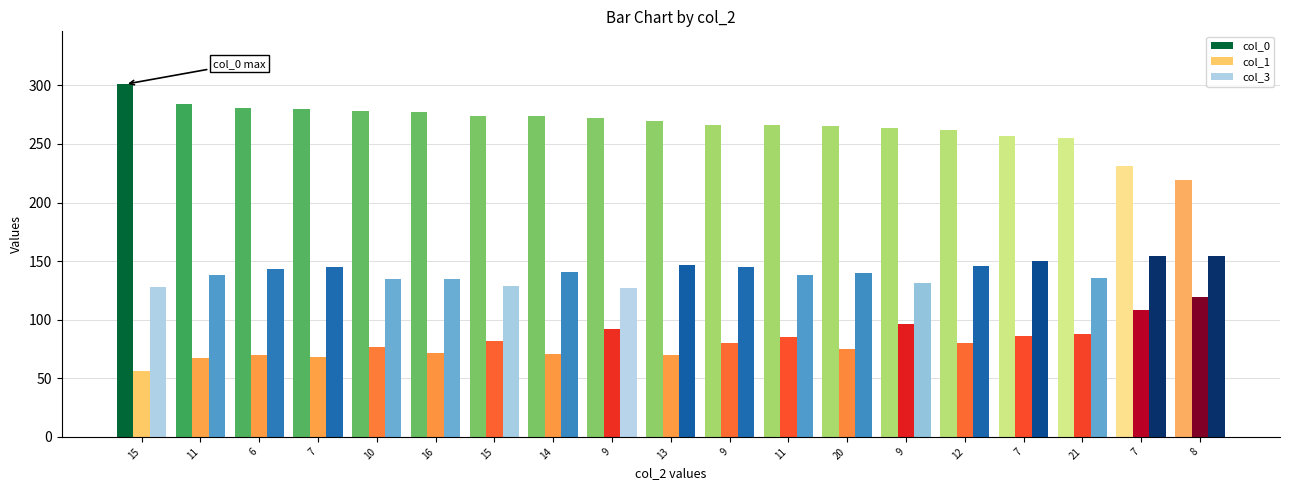

Reading left to right, list all the values displayed in this chart.

col_0: 301	284	281	280	278	277	274	274	272	270	266	266	265	264	262	257	255	231	219
col_1: 56	67	70	68	77	72	82	71	92	70	80	85	75	96	80	86	88	108	119
col_3: 128	138	143	145	135	135	129	141	127	147	145	138	140	131	146	150	136	154	154